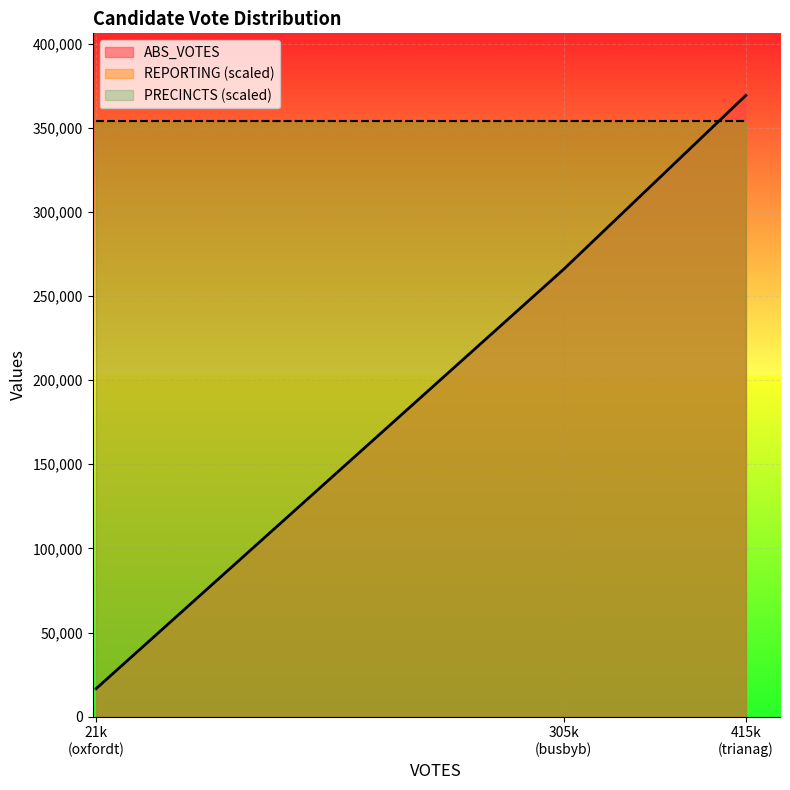

What is the maximum value shown in the chart?

369213